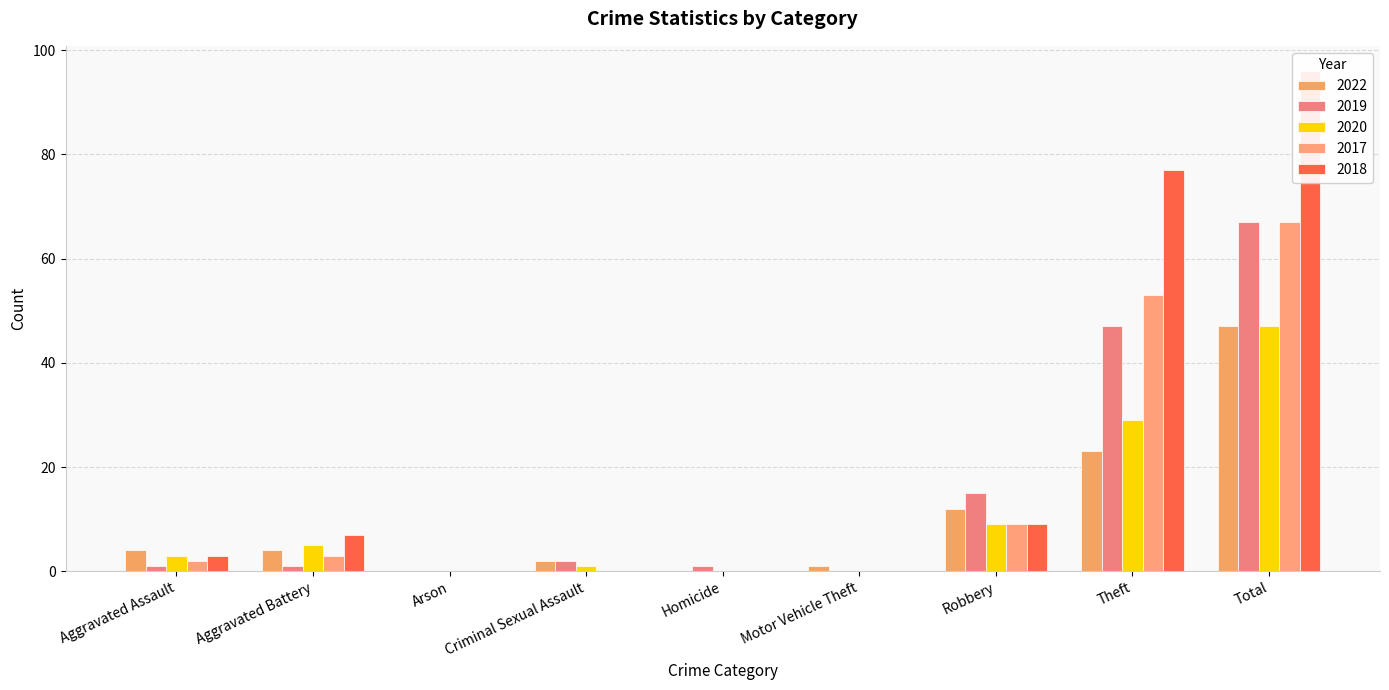

The value of 2017 at Robbery is 9. True or false?

True